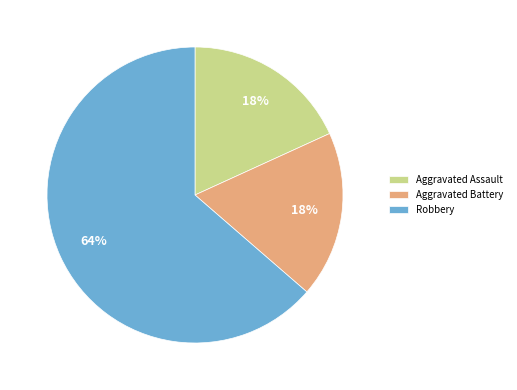

Count the number of slices in the pie.

3